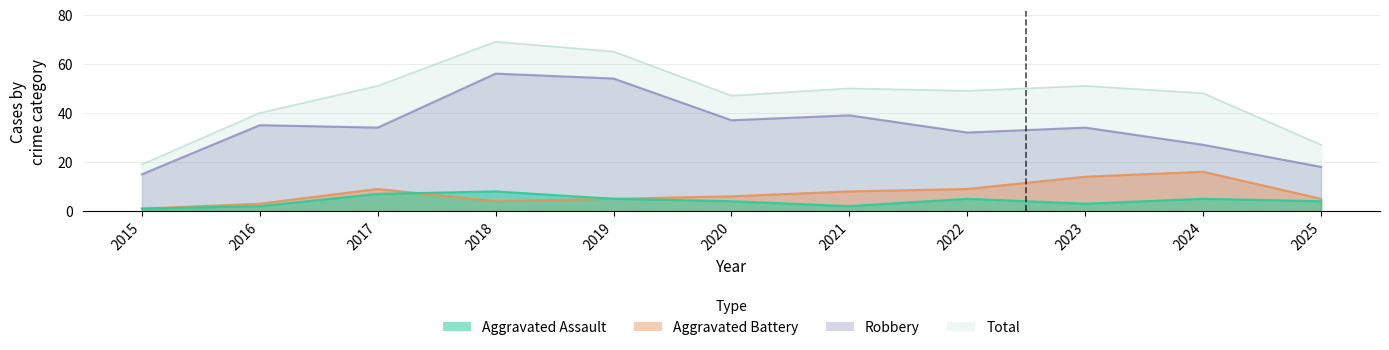

The value of Aggravated Battery at 2017 is 9. True or false?

True